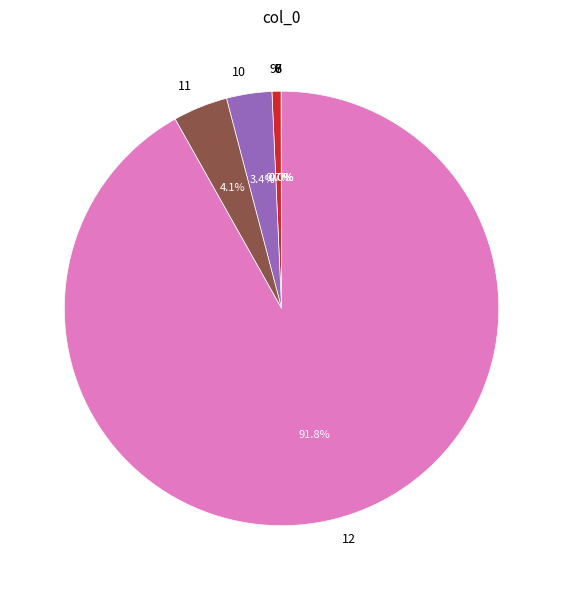

Which category has the biggest portion of the pie?

12